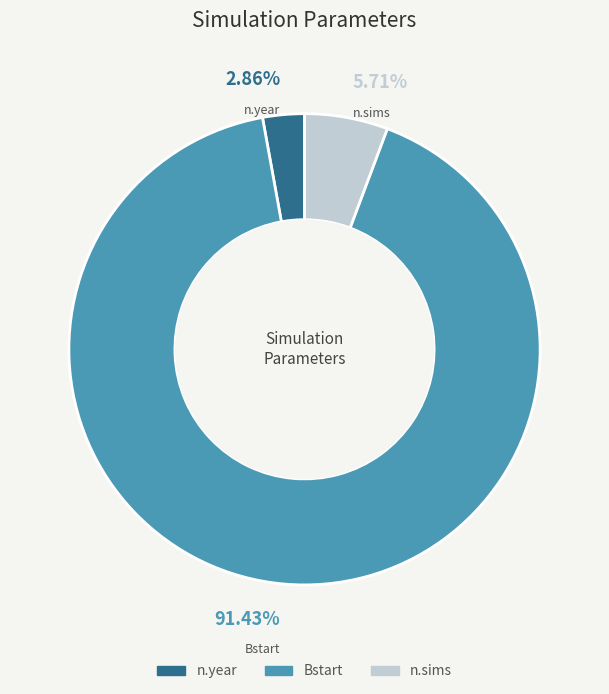

What percentage is NOT represented by Bstart?

8.6%